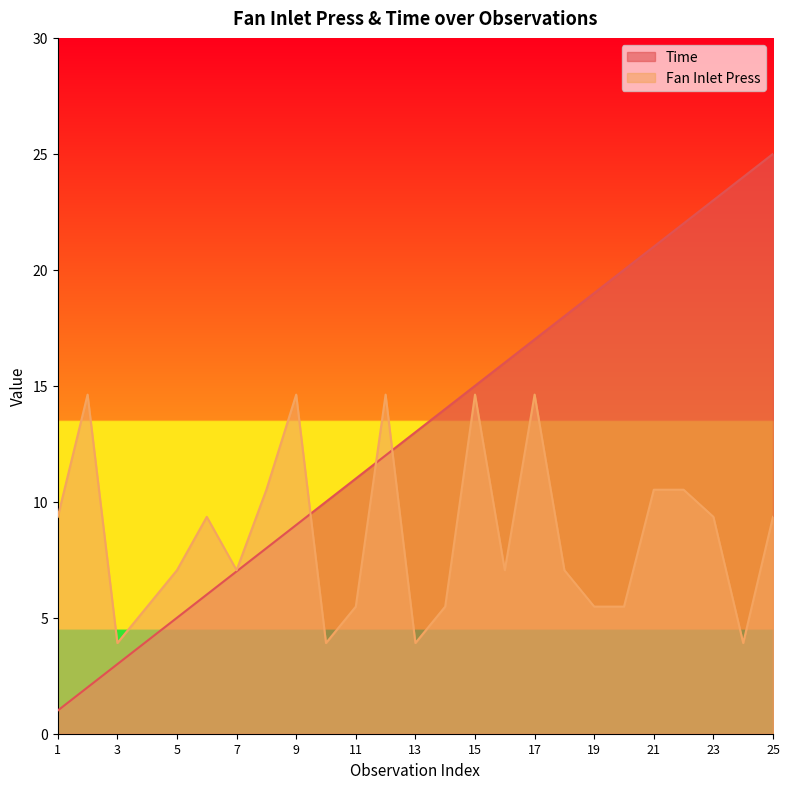

What value does the Time series have at 7?

7.0